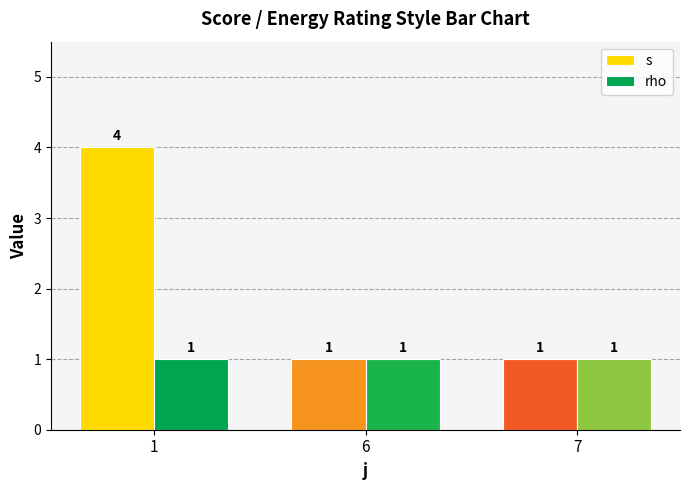

List the series in order of their peak value, lowest first.

rho, s